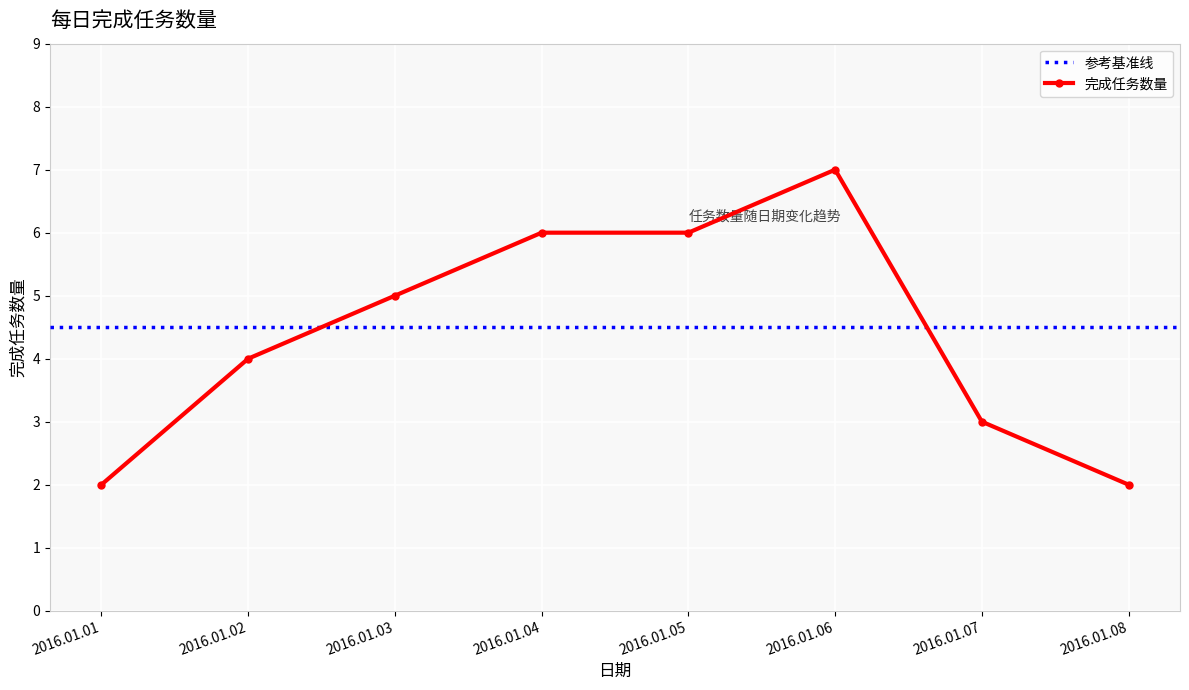

Where is the data nearest to the value 4?

2016.01.02